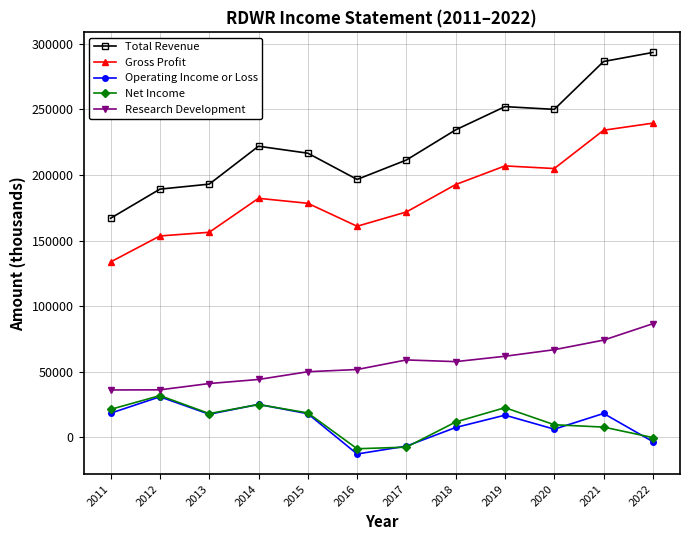

True or false: Total Revenue has a value of 216600 at 2015.

True